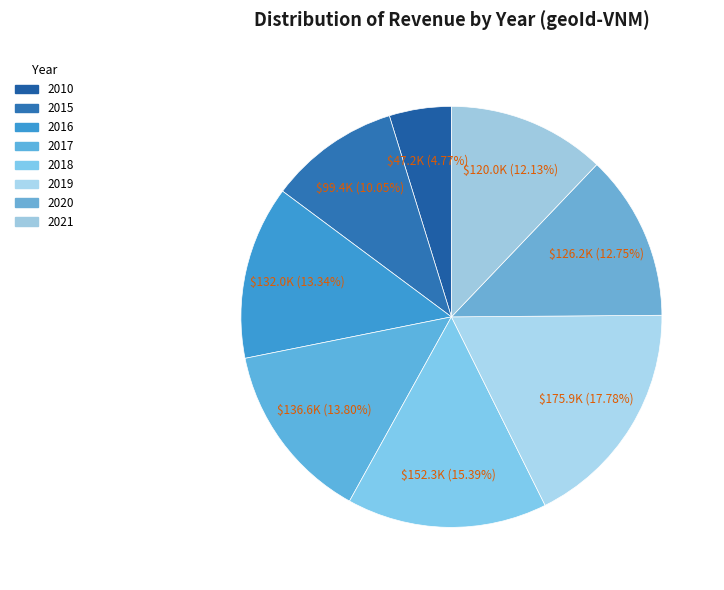

Rank the categories by value from highest to lowest.

2019, 2018, 2017, 2016, 2020, 2021, 2015, 2010